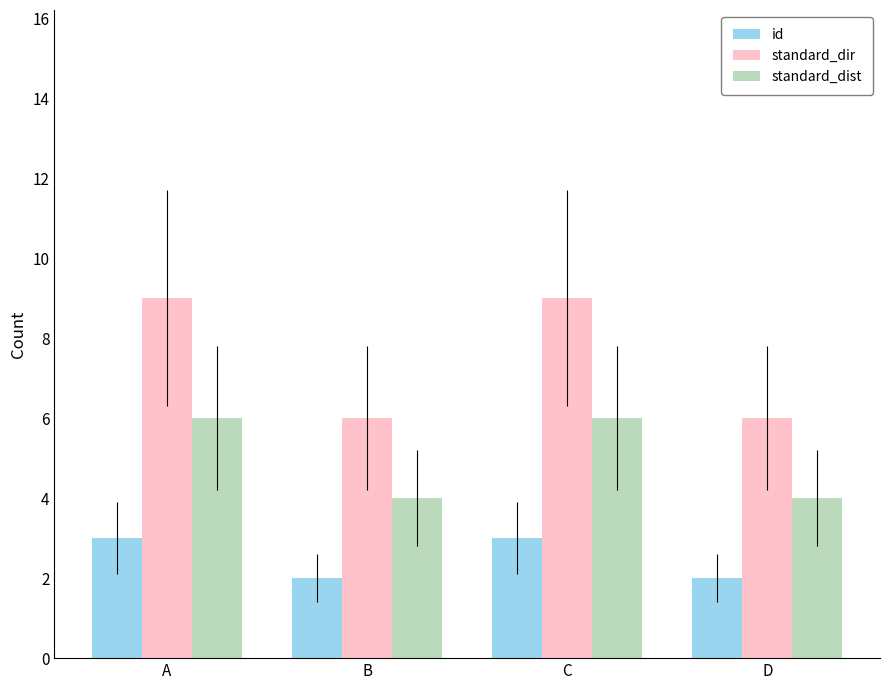

Rank the series by their maximum value, from highest to lowest.

standard_dir, standard_dist, id